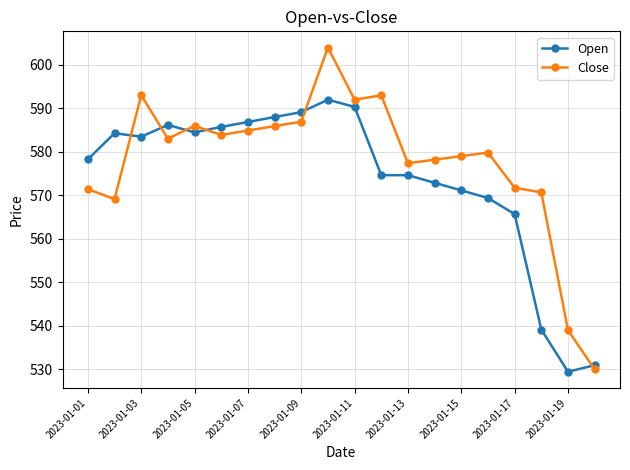

True or false: Open has more than 0 points higher than both neighbors.

True